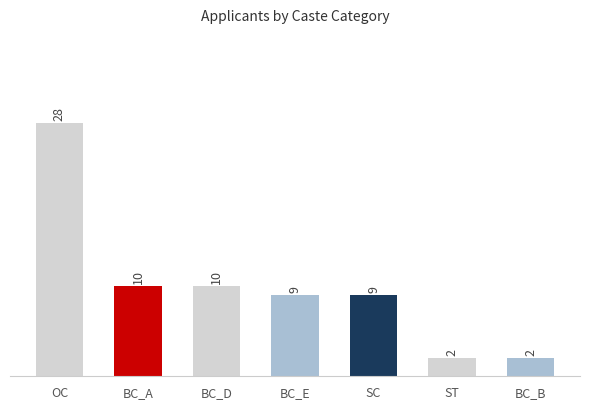

At which label does the data first exceed 9?

OC